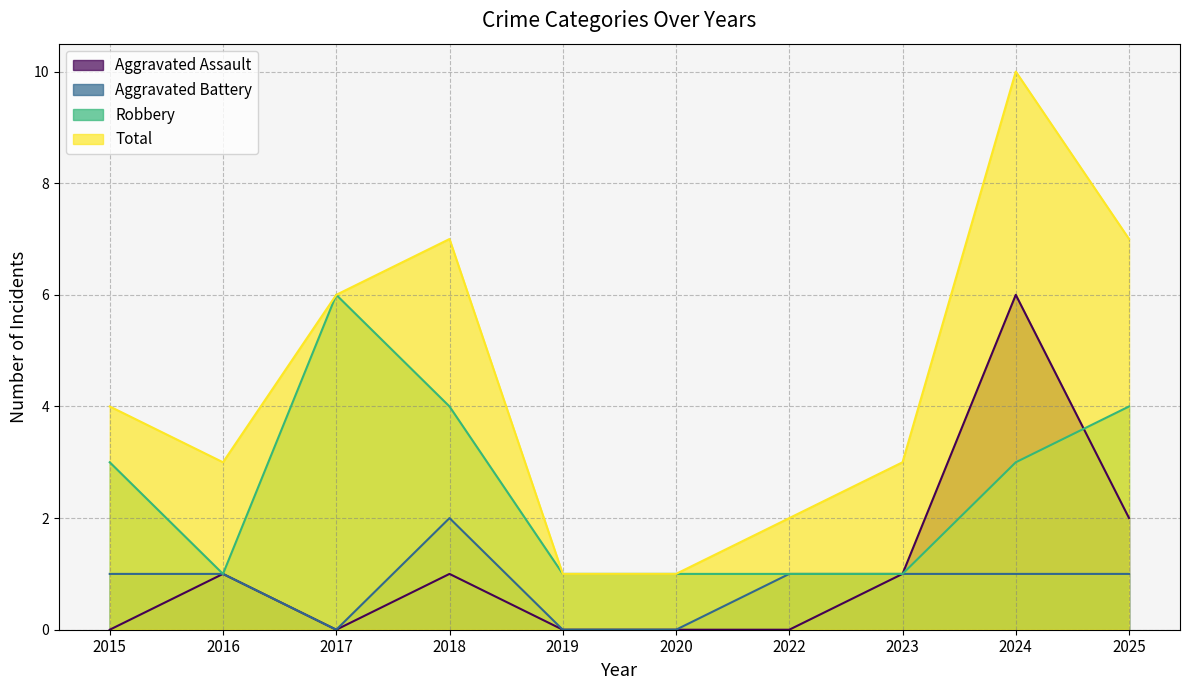

True or false: Robbery has more than 1 points higher than both neighbors.

False